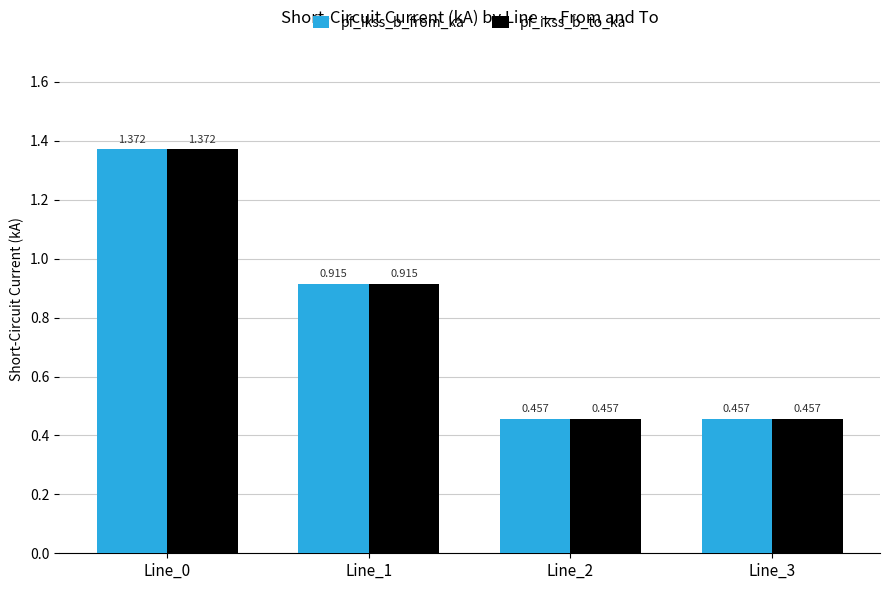

Is the value of pf_ikss_b_to_ka at Line_0 greater than the value of pf_ikss_b_from_ka at Line_3?

Yes